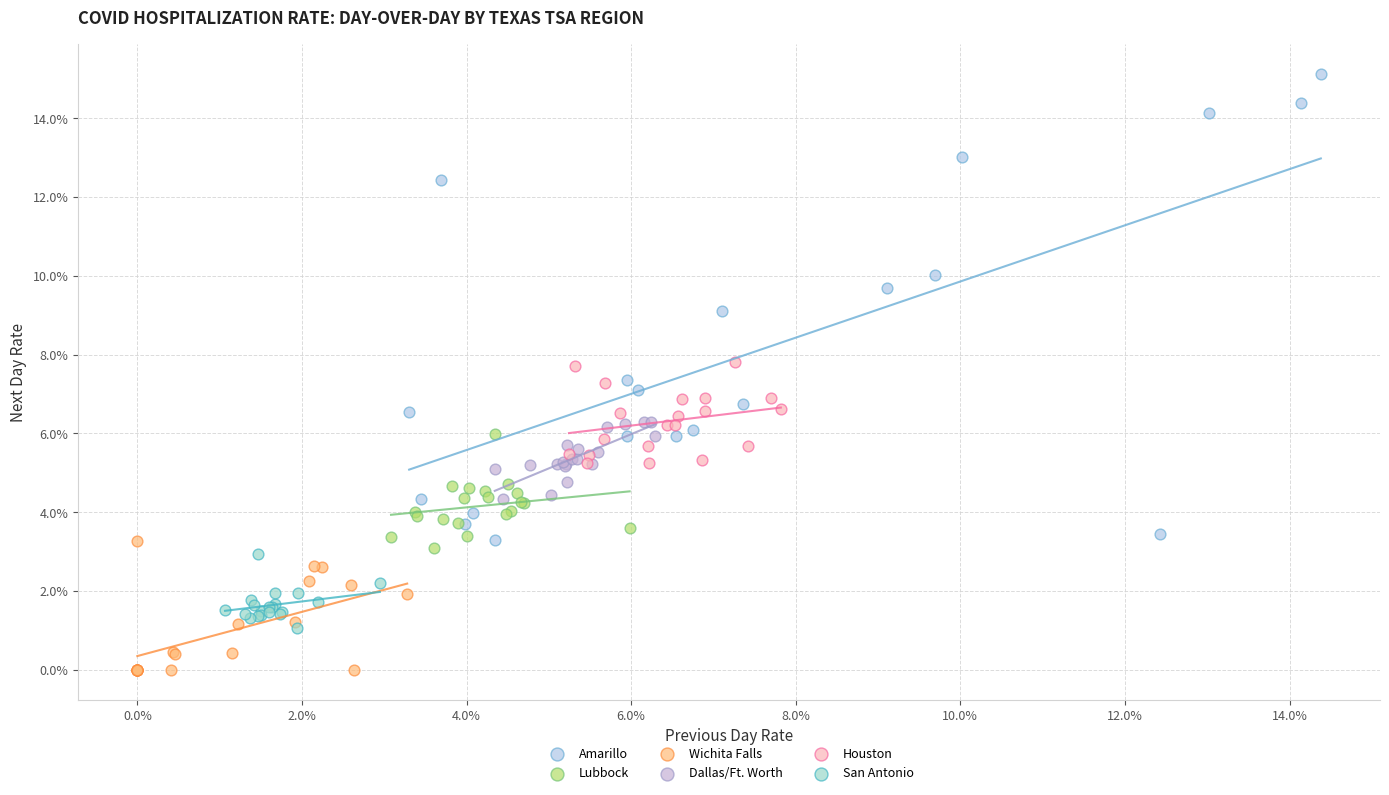

What are all the series names shown in the legend?

Amarillo, Lubbock, Wichita Falls, Dallas/Ft. Worth, Houston, San Antonio